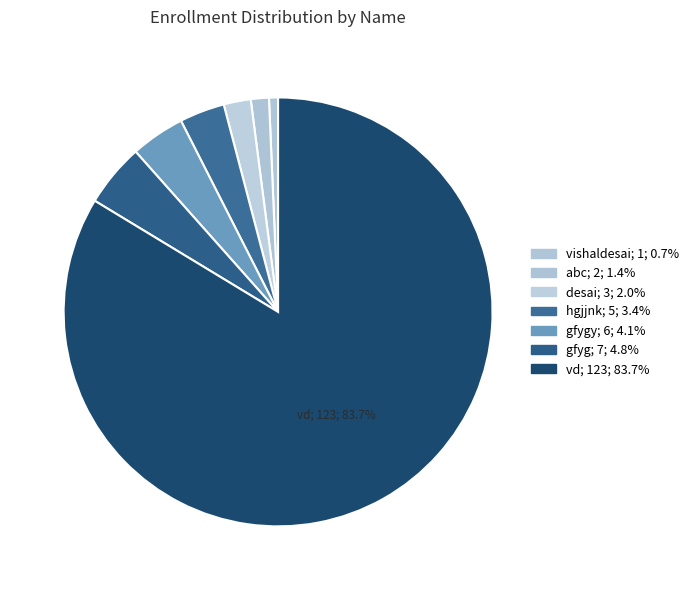

How many slices are in this pie chart?

7